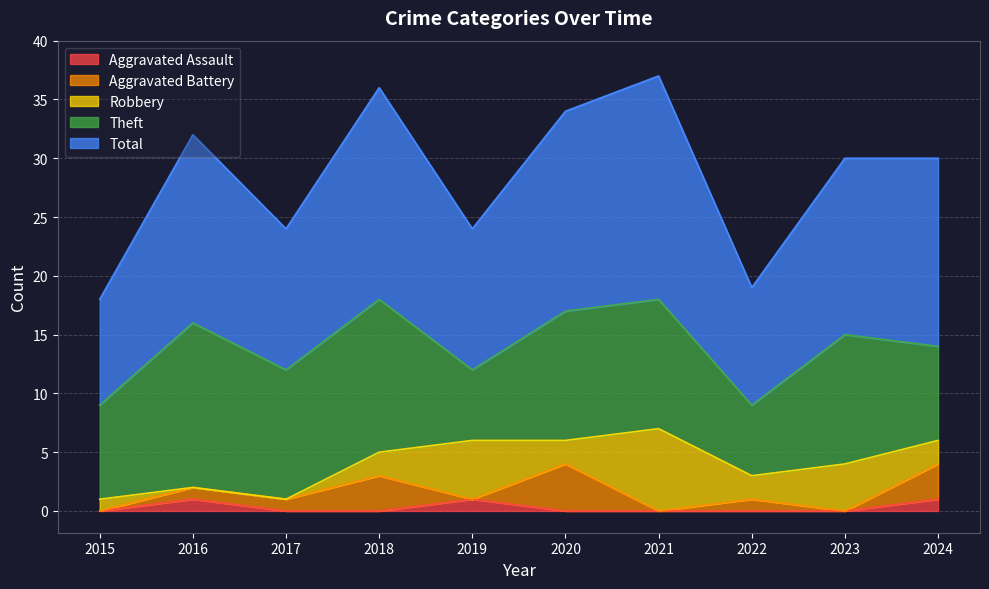

How many interior local valleys does the Total series have?

3